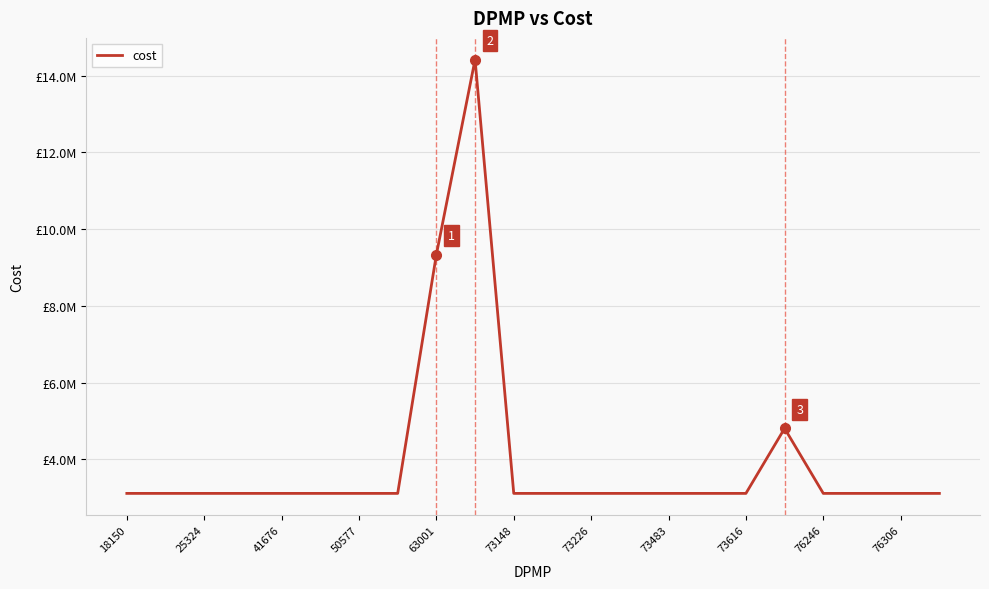

Is this an area chart (filled region under the line)?

No